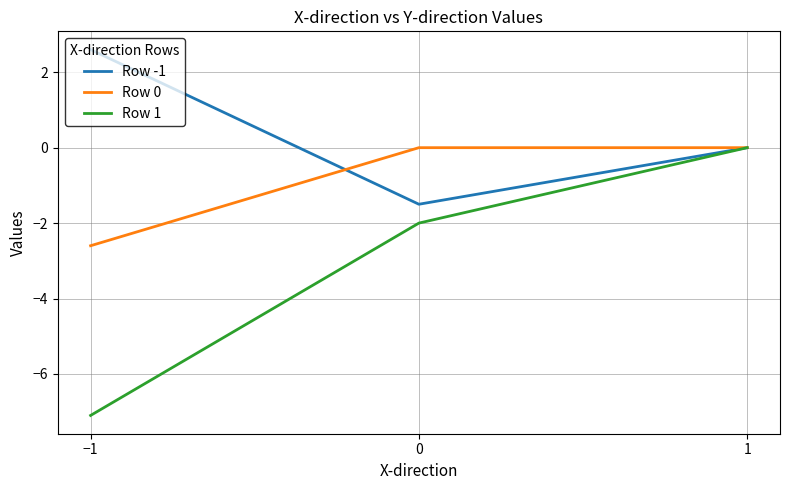

Which series has the widest spread of values?

Row 1